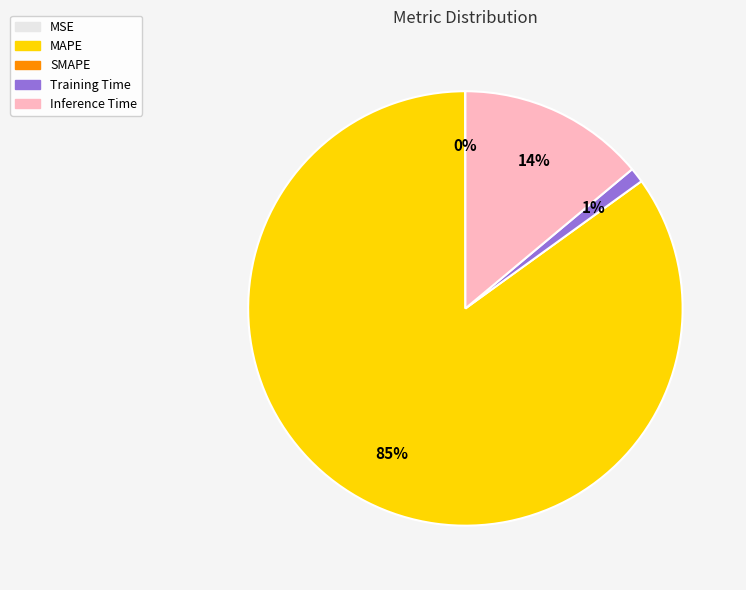

To the nearest percent, what is the average slice percentage?

25%